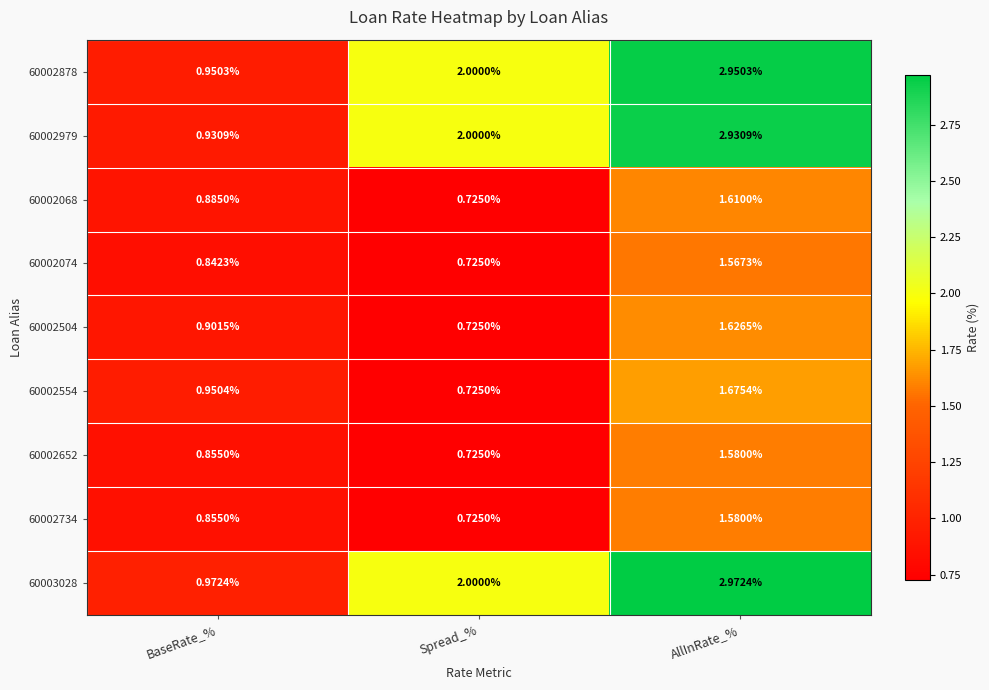

Between Spread_% and AllInRate_%, which series saw the biggest shift?

60003028